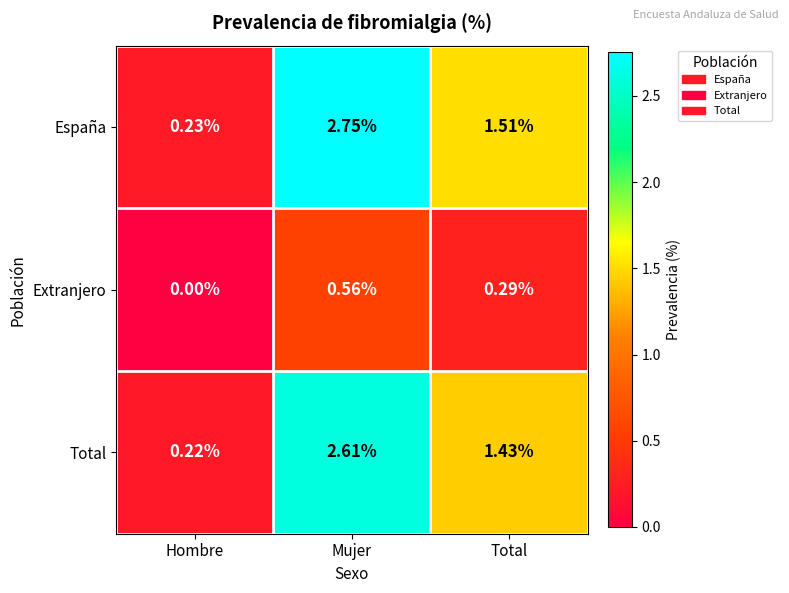

List the labels in order of España value, smallest first.

Hombre, Total, Mujer